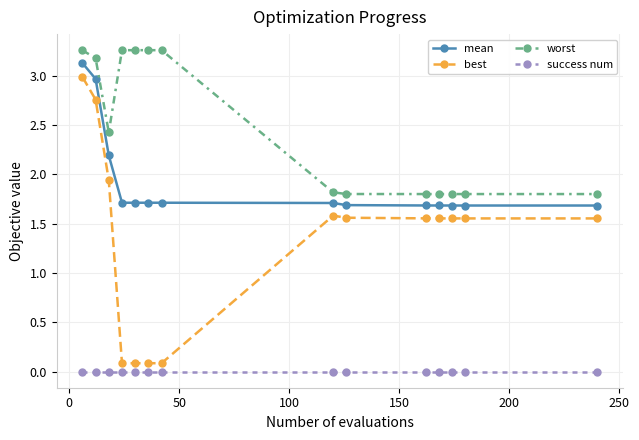

What is the highest value of the best series?

3.0